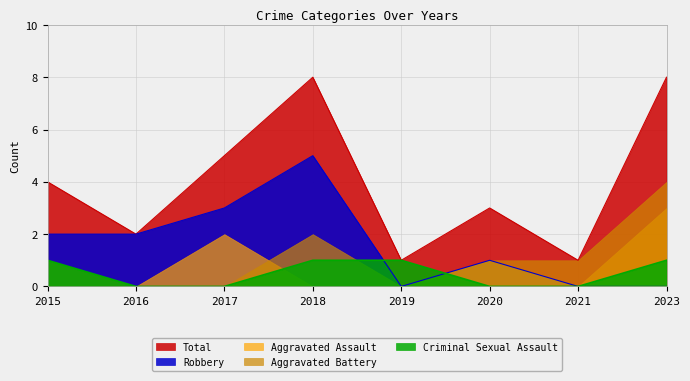

Where is the first local minimum for Total?

2016